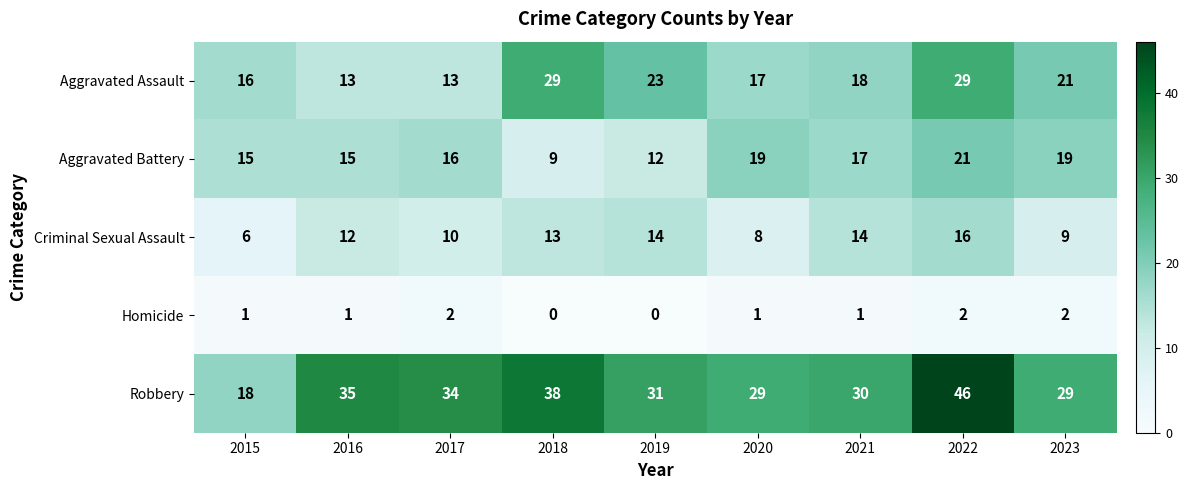

Which series has the largest total across all categories?

Robbery